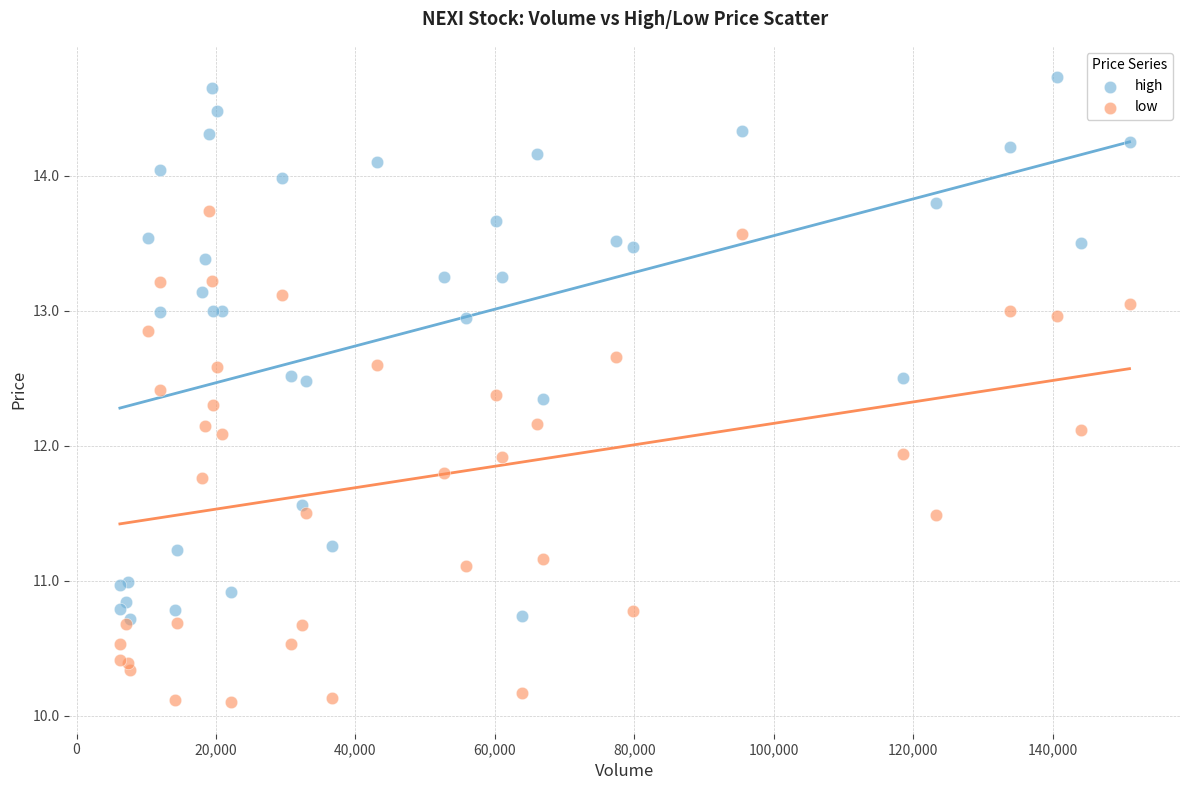

What are all the series names shown in the legend?

high, low